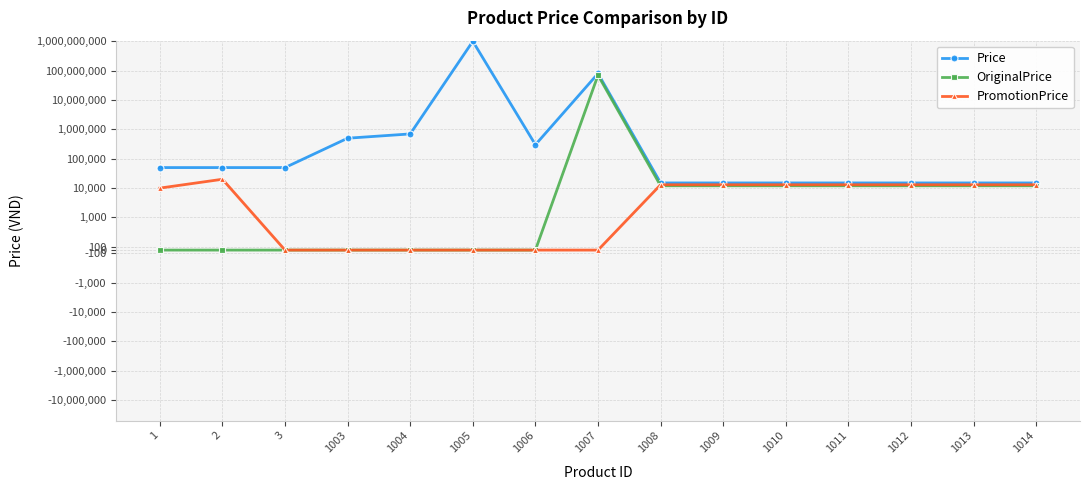

The value of PromotionPrice at 2 is 35527. True or false?

False